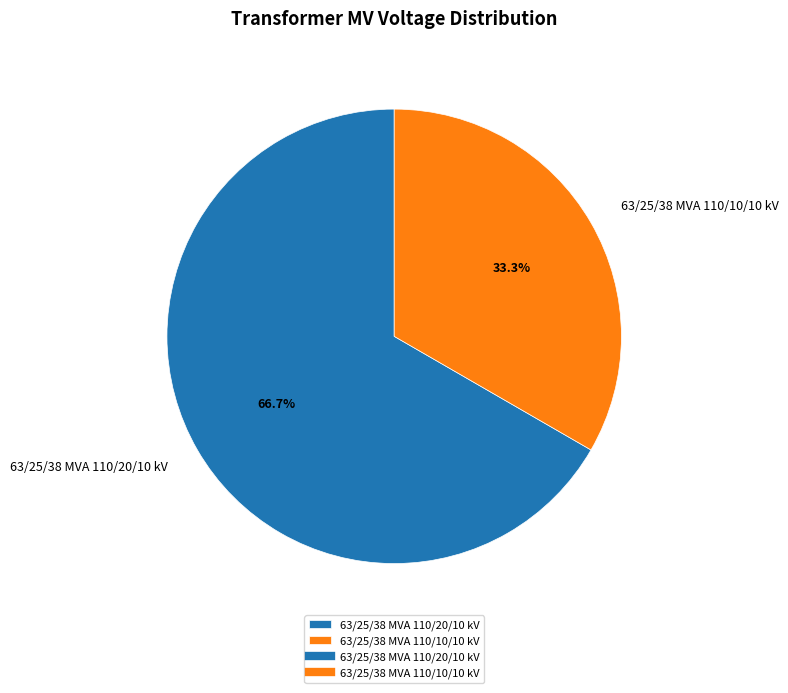

What is the smallest slice in the pie chart?

63/25/38 MVA 110/10/10 kV